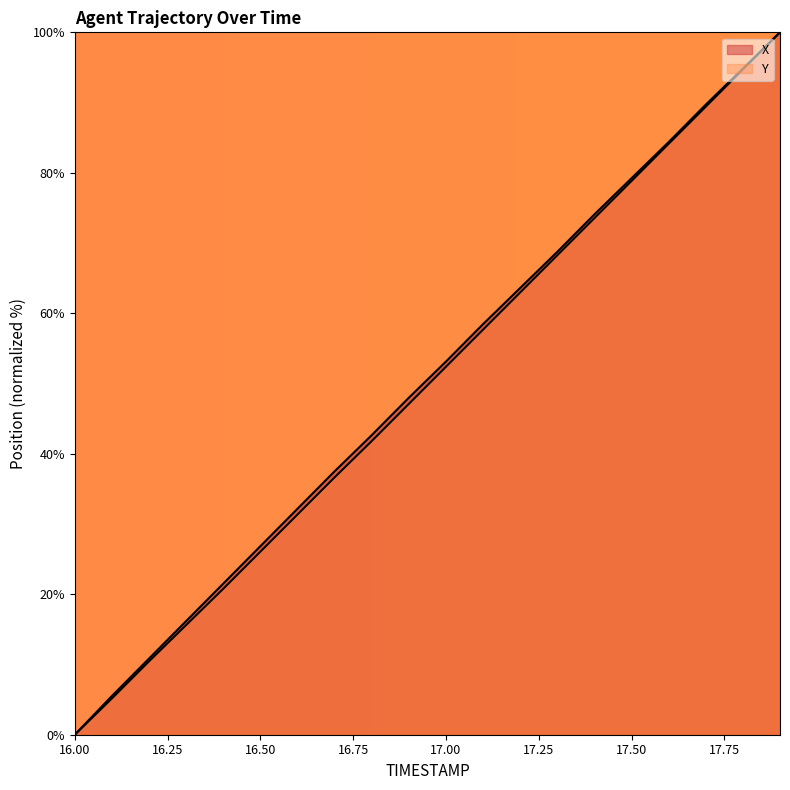

At which label does X reach its minimum?

16.0